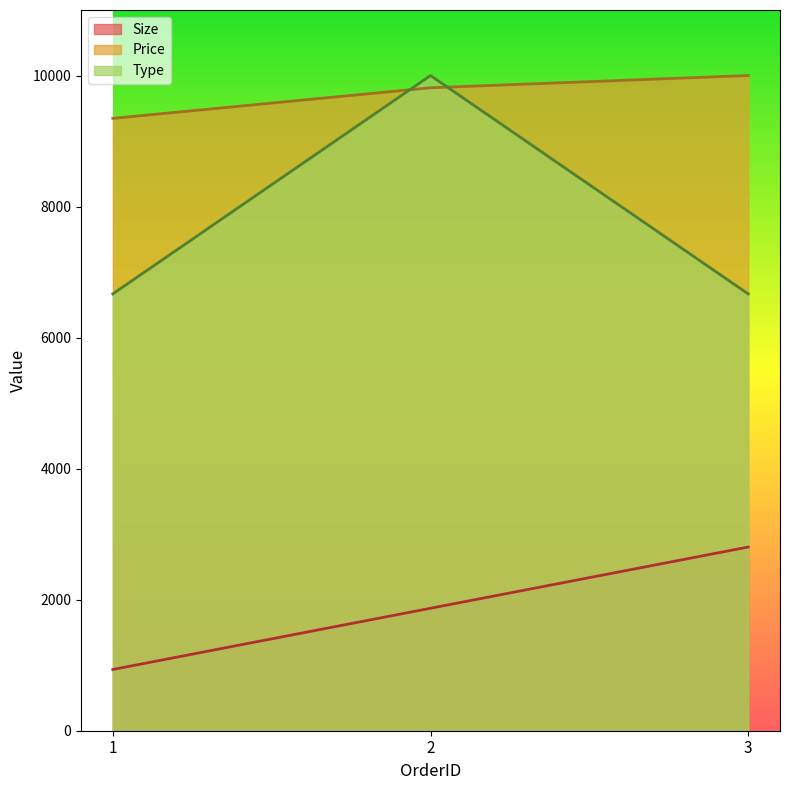

Which has a higher value, 1 or 2?

2